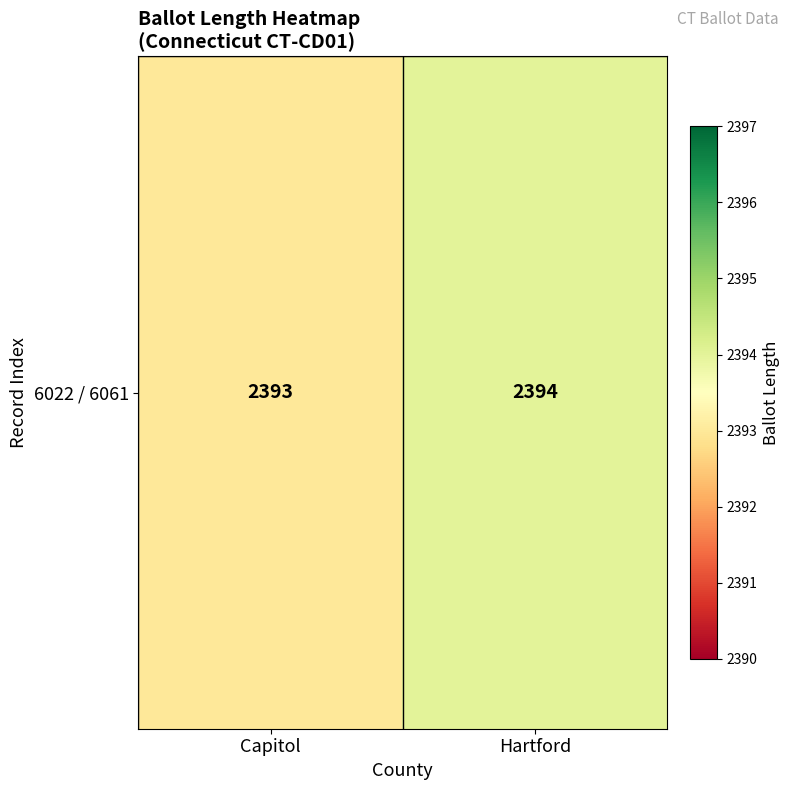

At which category does the chart reach its peak across all series?

Hartford